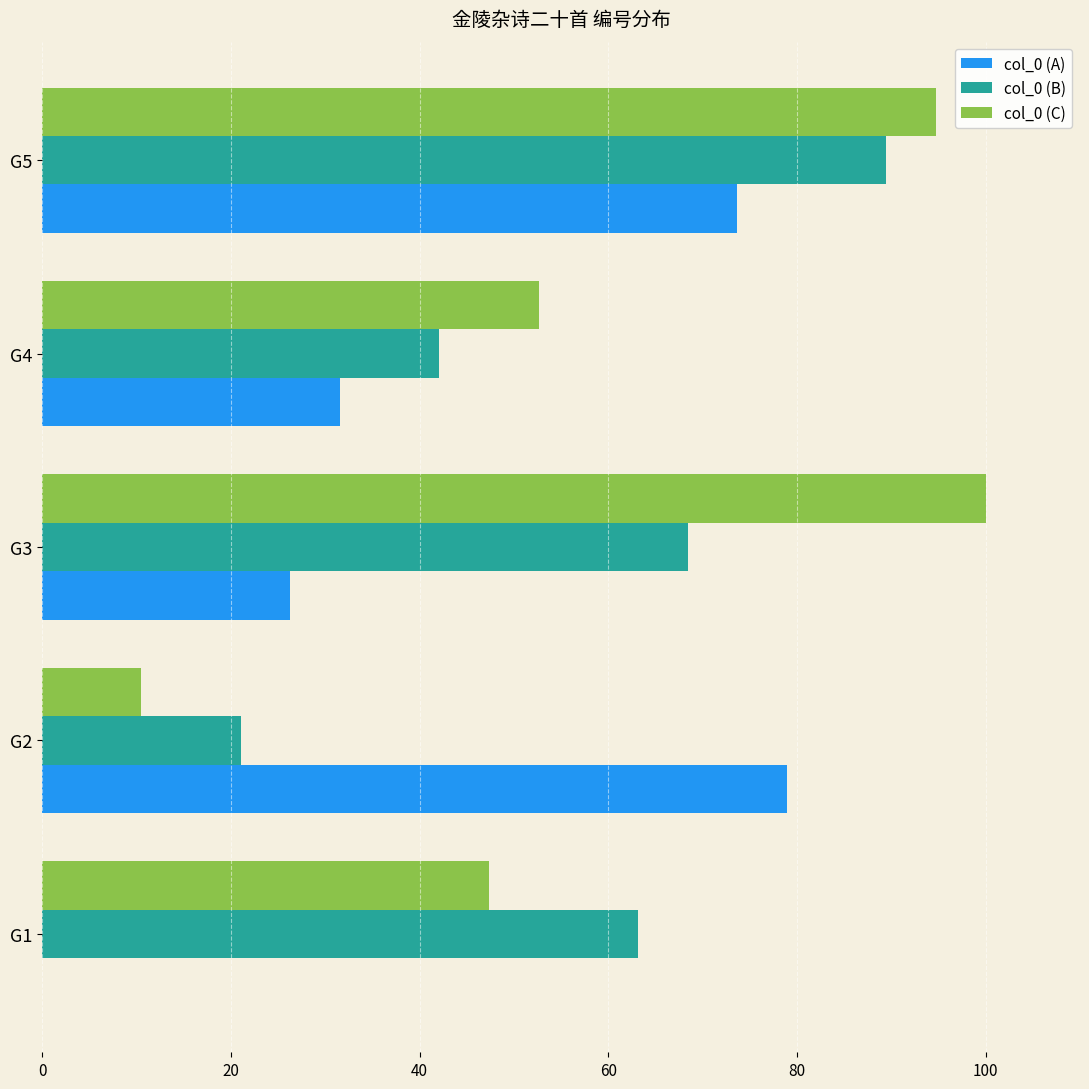

What is the greatest value displayed?

100.0